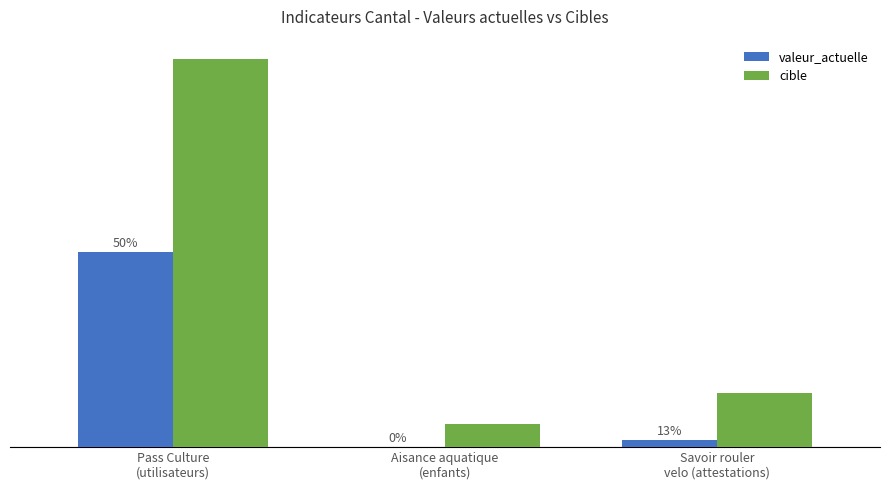

List the series in order of their overall mean, lowest first.

valeur_actuelle, cible